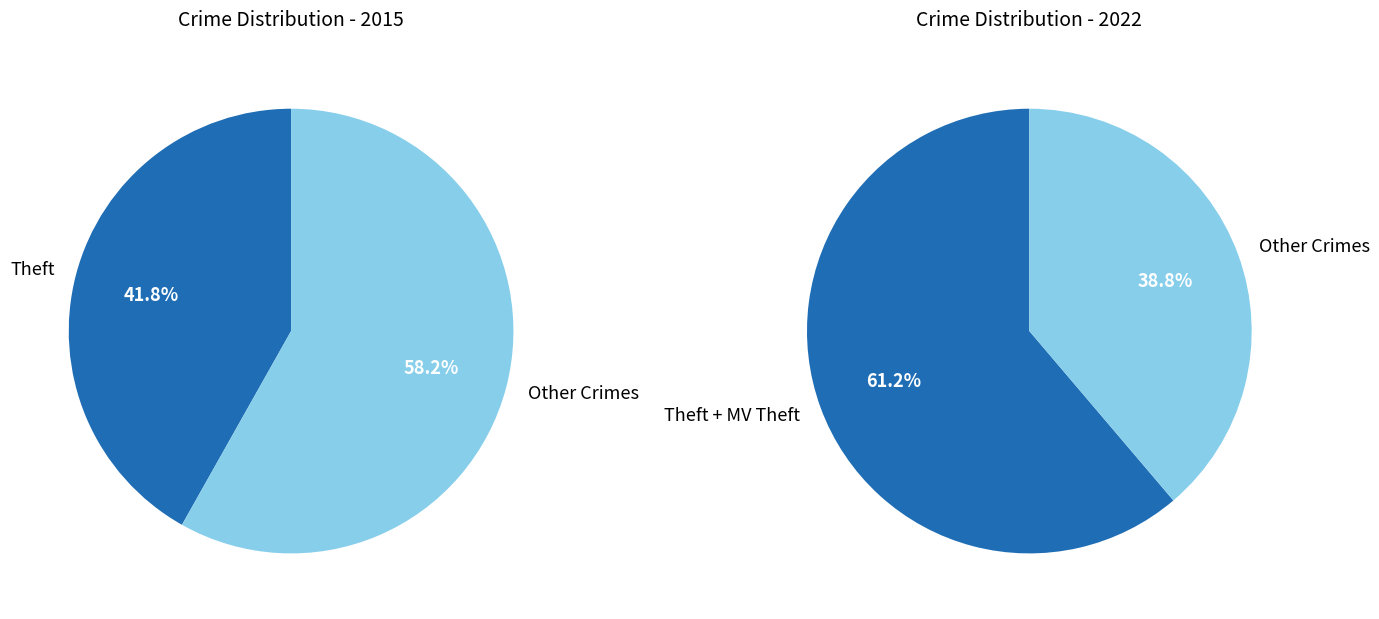

Rank the series by their maximum value, from highest to lowest.

values_2015, values_2022